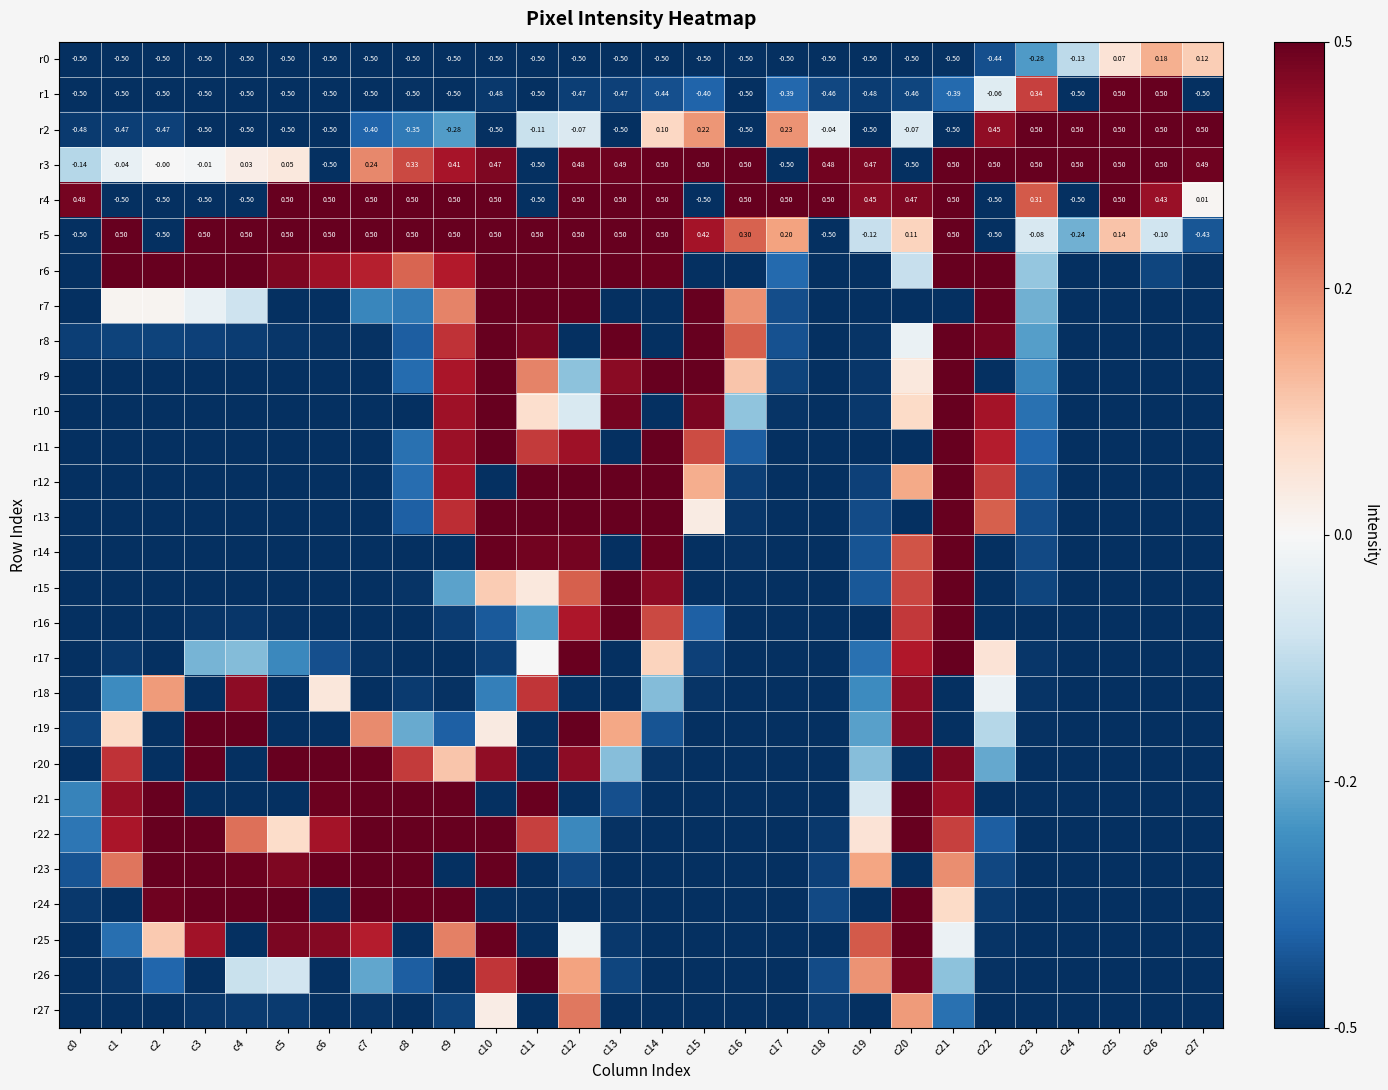

List the series in order of their peak value, highest first.

r1, r2, r3, r4, r5, r6, r7, r8, r9, r10, r11, r12, r13, r14, r15, r16, r17, r19, r20, r21, r22, r23, r24, r25, r26, r18, r27, r0